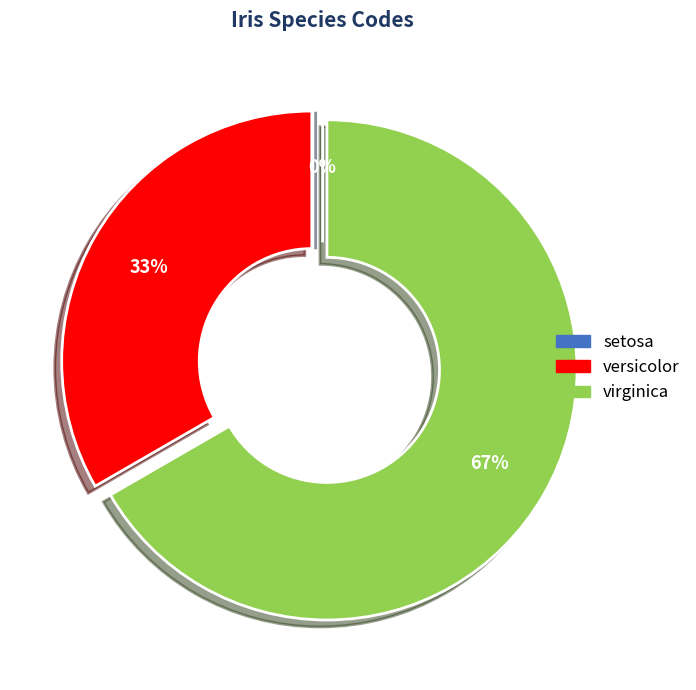

Is it true that setosa is 0% of the pie?

True